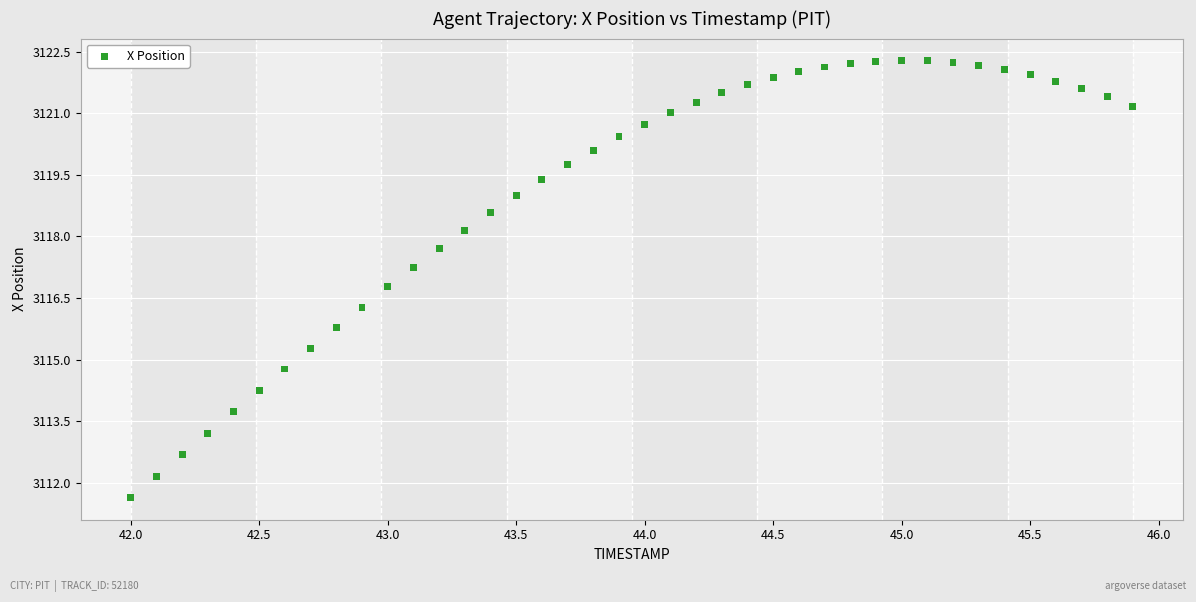

What is the range of X values (max minus min)?

3.9